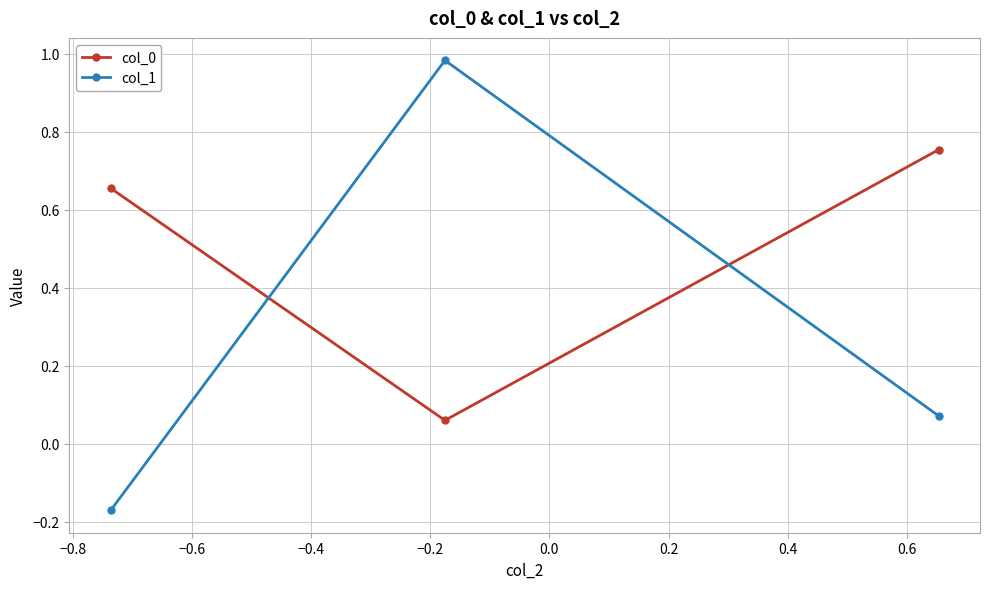

What is the difference between the maximum and minimum values in the col_1 series?

1.2